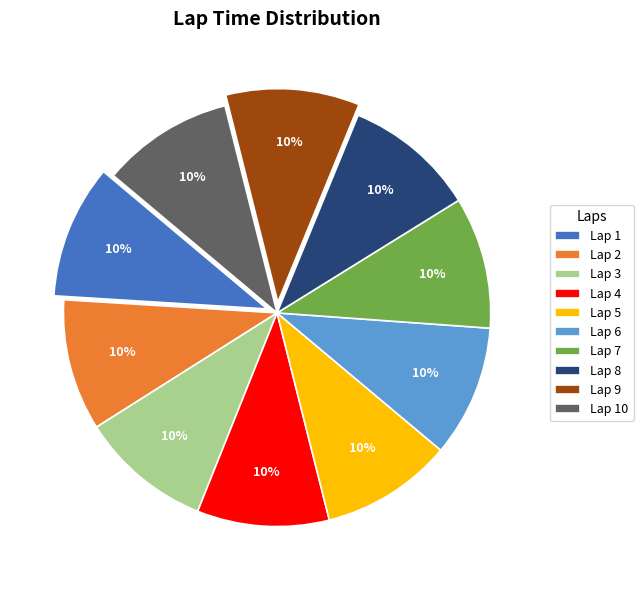

To the nearest percent, what portion does Lap 5 represent?

10%